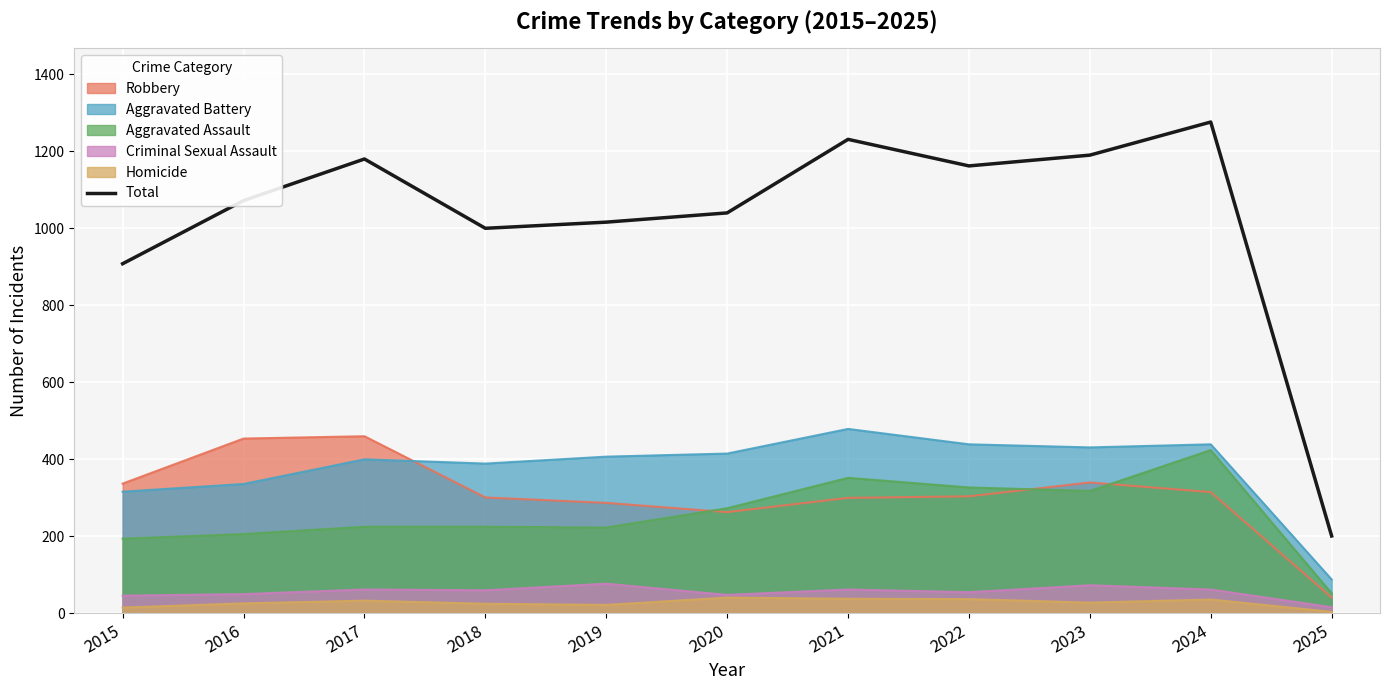

Rank the categories by value from lowest to highest.

2025, 2015, 2018, 2019, 2020, 2016, 2022, 2017, 2023, 2021, 2024